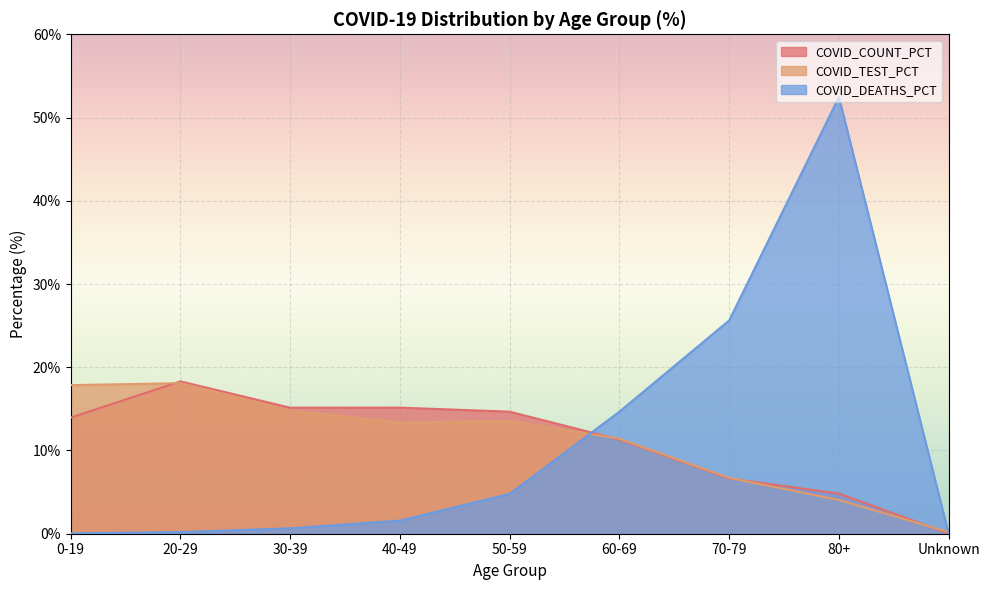

True or false: COVID_TEST_PCT has a value of 0.2 at Unknown.

True